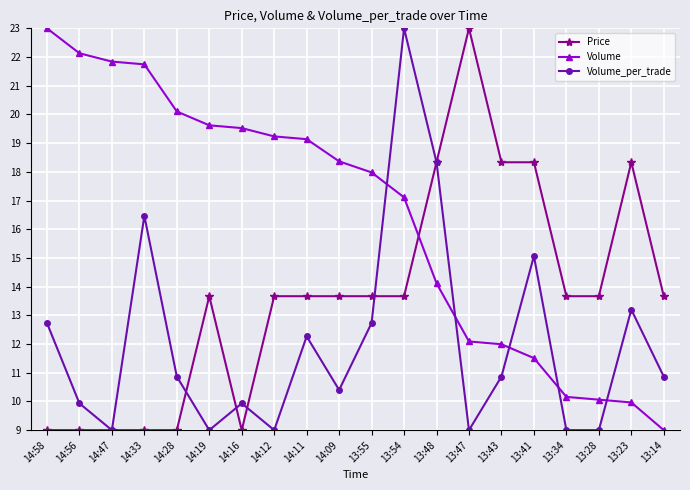

Which series changed the most between 13:43 and 13:34?

Price